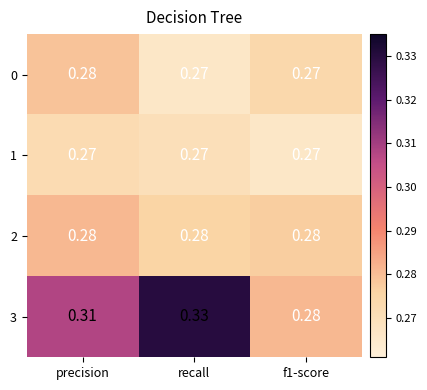

At which label does 0 reach its peak?

precision